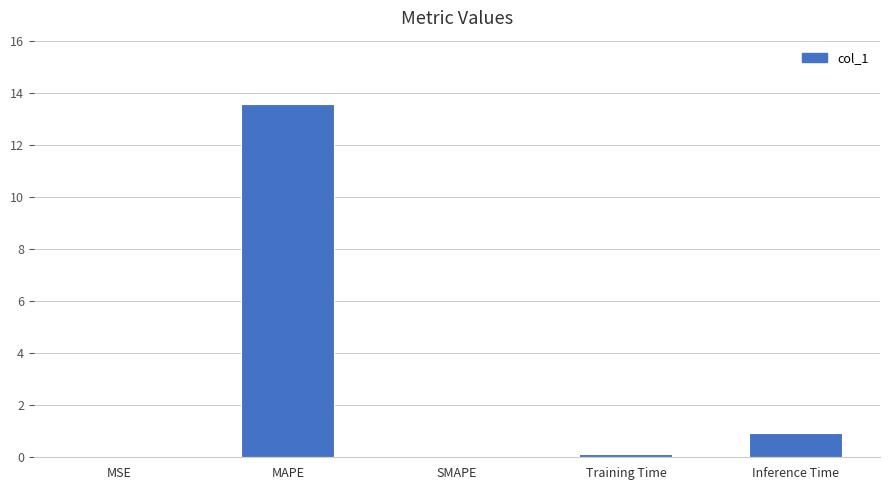

What is the greatest value displayed?

13.6